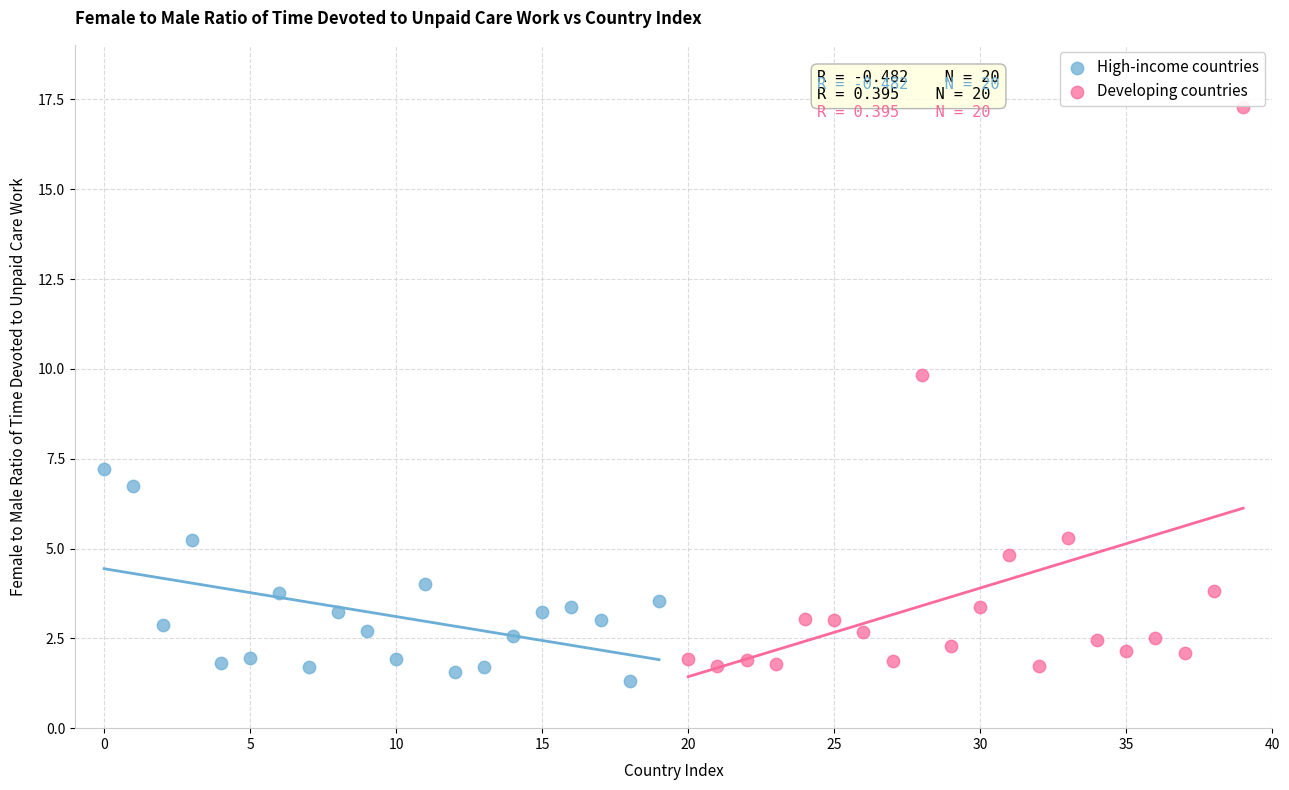

Which series has the largest Y range (max minus min)?

Developing countries